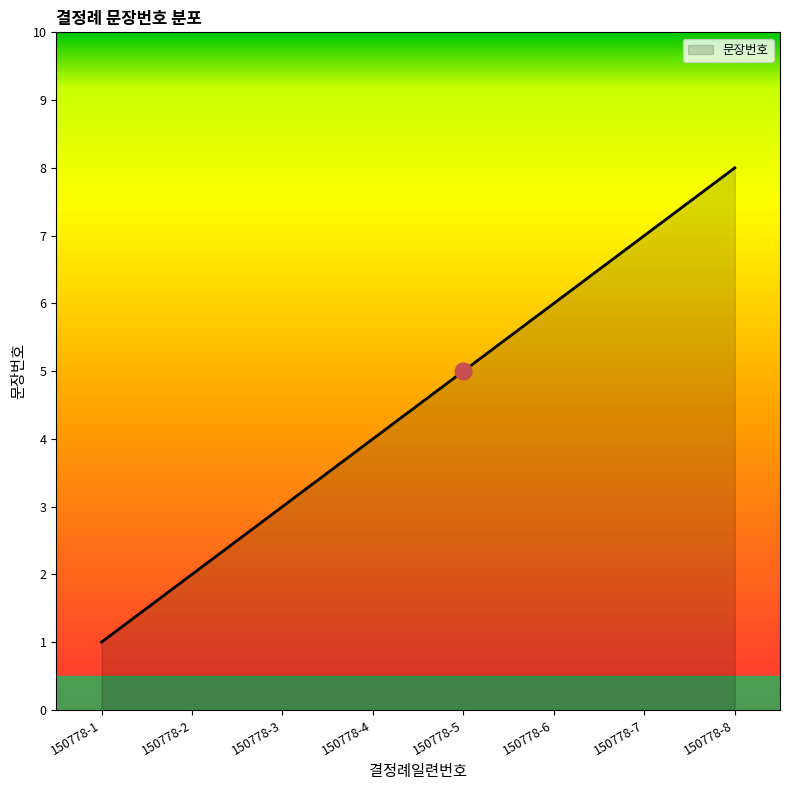

How many values are below 5?

4